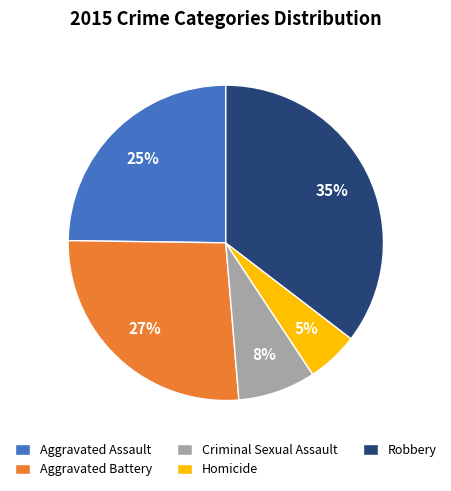

Which category has the biggest portion of the pie?

Robbery